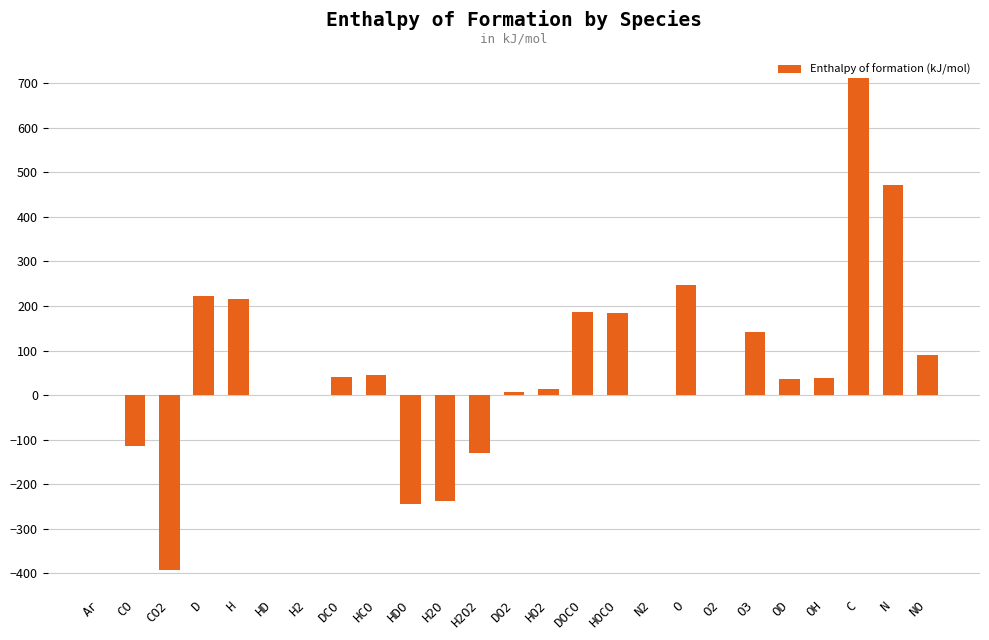

Where is the data nearest to the value 159?

O3